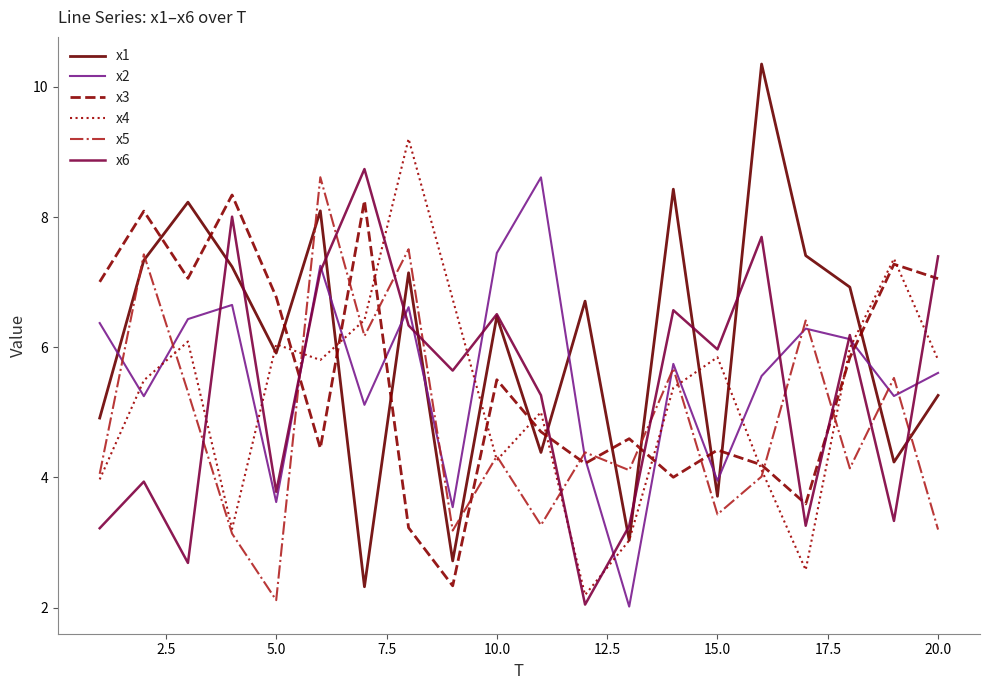

Which series has the largest total across all categories?

x1